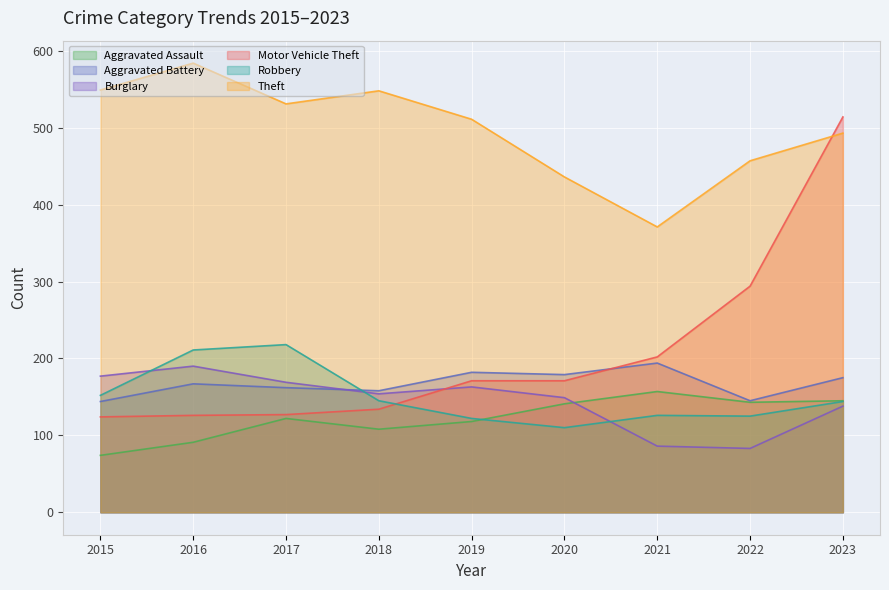

List the labels in order of Aggravated Assault value, smallest first.

2015, 2016, 2018, 2019, 2017, 2020, 2022, 2023, 2021